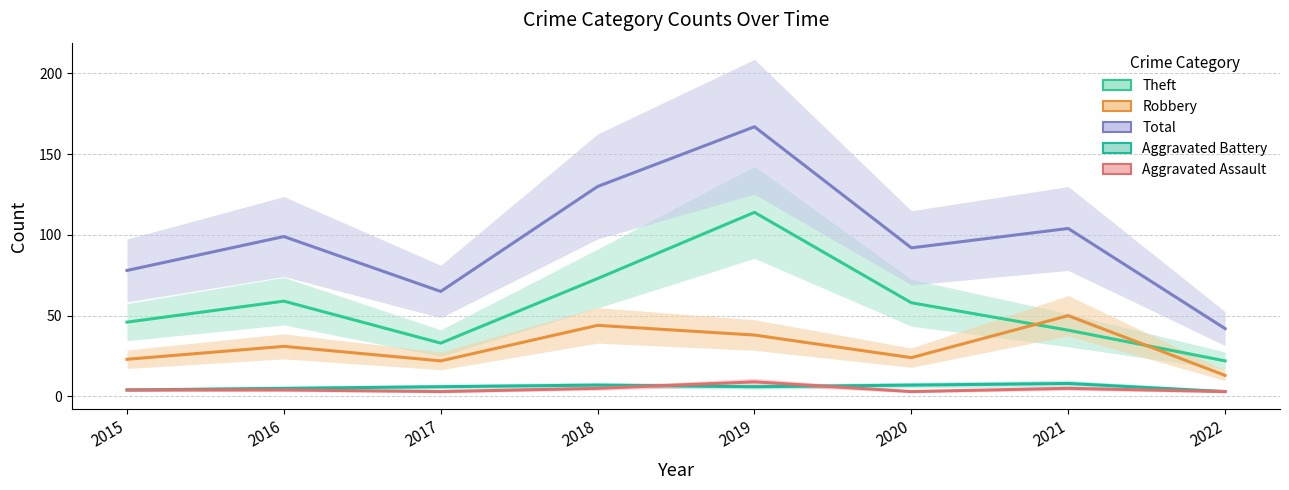

Is it true that Aggravated Battery equals 7 at 2018?

True